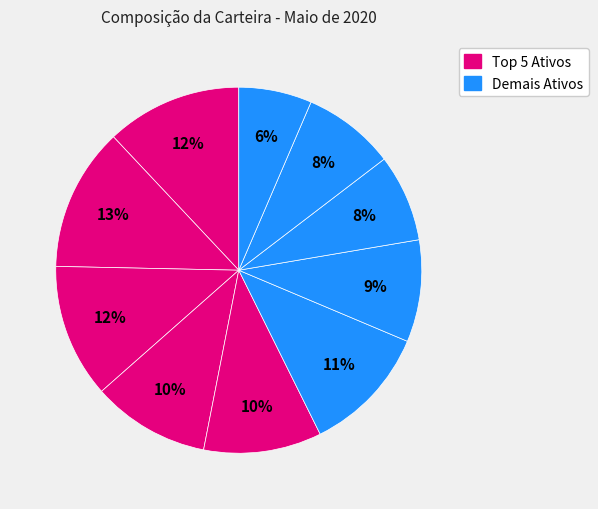

How many segments does this pie chart have?

10